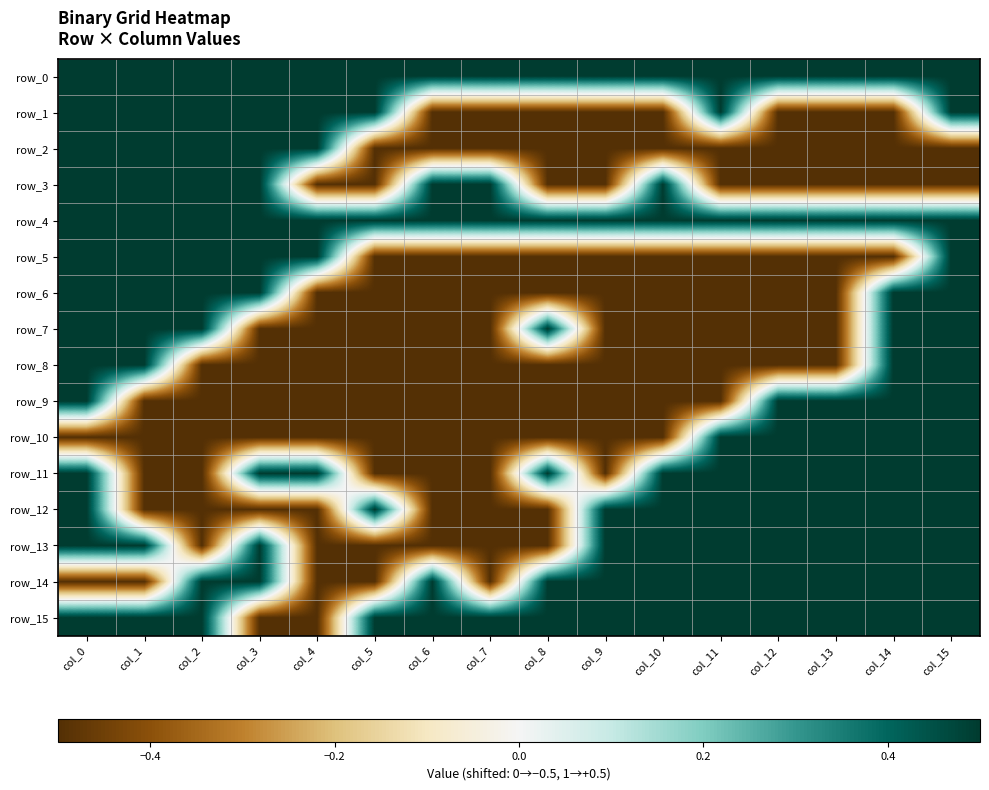

Reading left to right, extract all data points from this chart.

row_0: col_0=0.5	col_1=0.5	col_2=0.5	col_3=0.5	col_4=0.5	col_5=0.5	col_6=0.5	col_7=0.5	col_8=0.5	col_9=0.5	col_10=0.5	col_11=0.5	col_12=0.5	col_13=0.5	col_14=0.5	col_15=0.5
row_1: col_0=0.5	col_1=0.5	col_2=0.5	col_3=0.5	col_4=0.5	col_5=0.5	col_6=-0.5	col_7=-0.5	col_8=-0.5	col_9=-0.5	col_10=-0.5	col_11=0.5	col_12=-0.5	col_13=-0.5	col_14=-0.5	col_15=0.5
row_2: col_0=0.5	col_1=0.5	col_2=0.5	col_3=0.5	col_4=0.5	col_5=-0.5	col_6=-0.5	col_7=-0.5	col_8=-0.5	col_9=-0.5	col_10=-0.5	col_11=-0.5	col_12=-0.5	col_13=-0.5	col_14=-0.5	col_15=-0.5
row_3: col_0=0.5	col_1=0.5	col_2=0.5	col_3=0.5	col_4=-0.5	col_5=-0.5	col_6=0.5	col_7=0.5	col_8=-0.5	col_9=-0.5	col_10=0.5	col_11=-0.5	col_12=-0.5	col_13=-0.5	col_14=-0.5	col_15=-0.5
row_4: col_0=0.5	col_1=0.5	col_2=0.5	col_3=0.5	col_4=0.5	col_5=0.5	col_6=0.5	col_7=0.5	col_8=0.5	col_9=0.5	col_10=0.5	col_11=0.5	col_12=0.5	col_13=0.5	col_14=0.5	col_15=0.5
row_5: col_0=0.5	col_1=0.5	col_2=0.5	col_3=0.5	col_4=0.5	col_5=-0.5	col_6=-0.5	col_7=-0.5	col_8=-0.5	col_9=-0.5	col_10=-0.5	col_11=-0.5	col_12=-0.5	col_13=-0.5	col_14=-0.5	col_15=0.5
row_6: col_0=0.5	col_1=0.5	col_2=0.5	col_3=0.5	col_4=-0.5	col_5=-0.5	col_6=-0.5	col_7=-0.5	col_8=-0.5	col_9=-0.5	col_10=-0.5	col_11=-0.5	col_12=-0.5	col_13=-0.5	col_14=0.5	col_15=0.5
row_7: col_0=0.5	col_1=0.5	col_2=0.5	col_3=-0.5	col_4=-0.5	col_5=-0.5	col_6=-0.5	col_7=-0.5	col_8=0.5	col_9=-0.5	col_10=-0.5	col_11=-0.5	col_12=-0.5	col_13=-0.5	col_14=0.5	col_15=0.5
row_8: col_0=0.5	col_1=0.5	col_2=-0.5	col_3=-0.5	col_4=-0.5	col_5=-0.5	col_6=-0.5	col_7=-0.5	col_8=-0.5	col_9=-0.5	col_10=-0.5	col_11=-0.5	col_12=-0.5	col_13=-0.5	col_14=0.5	col_15=0.5
row_9: col_0=0.5	col_1=-0.5	col_2=-0.5	col_3=-0.5	col_4=-0.5	col_5=-0.5	col_6=-0.5	col_7=-0.5	col_8=-0.5	col_9=-0.5	col_10=-0.5	col_11=-0.5	col_12=0.5	col_13=0.5	col_14=0.5	col_15=0.5
row_10: col_0=-0.5	col_1=-0.5	col_2=-0.5	col_3=-0.5	col_4=-0.5	col_5=-0.5	col_6=-0.5	col_7=-0.5	col_8=-0.5	col_9=-0.5	col_10=-0.5	col_11=0.5	col_12=0.5	col_13=0.5	col_14=0.5	col_15=0.5
row_11: col_0=0.5	col_1=-0.5	col_2=-0.5	col_3=0.5	col_4=0.5	col_5=-0.5	col_6=-0.5	col_7=-0.5	col_8=0.5	col_9=-0.5	col_10=0.5	col_11=0.5	col_12=0.5	col_13=0.5	col_14=0.5	col_15=0.5
row_12: col_0=0.5	col_1=-0.5	col_2=-0.5	col_3=-0.5	col_4=-0.5	col_5=0.5	col_6=-0.5	col_7=-0.5	col_8=-0.5	col_9=0.5	col_10=0.5	col_11=0.5	col_12=0.5	col_13=0.5	col_14=0.5	col_15=0.5
row_13: col_0=0.5	col_1=0.5	col_2=-0.5	col_3=0.5	col_4=-0.5	col_5=-0.5	col_6=-0.5	col_7=-0.5	col_8=-0.5	col_9=0.5	col_10=0.5	col_11=0.5	col_12=0.5	col_13=0.5	col_14=0.5	col_15=0.5
row_14: col_0=-0.5	col_1=-0.5	col_2=0.5	col_3=0.5	col_4=-0.5	col_5=-0.5	col_6=0.5	col_7=-0.5	col_8=0.5	col_9=0.5	col_10=0.5	col_11=0.5	col_12=0.5	col_13=0.5	col_14=0.5	col_15=0.5
row_15: col_0=0.5	col_1=0.5	col_2=0.5	col_3=-0.5	col_4=-0.5	col_5=0.5	col_6=0.5	col_7=0.5	col_8=0.5	col_9=0.5	col_10=0.5	col_11=0.5	col_12=0.5	col_13=0.5	col_14=0.5	col_15=0.5